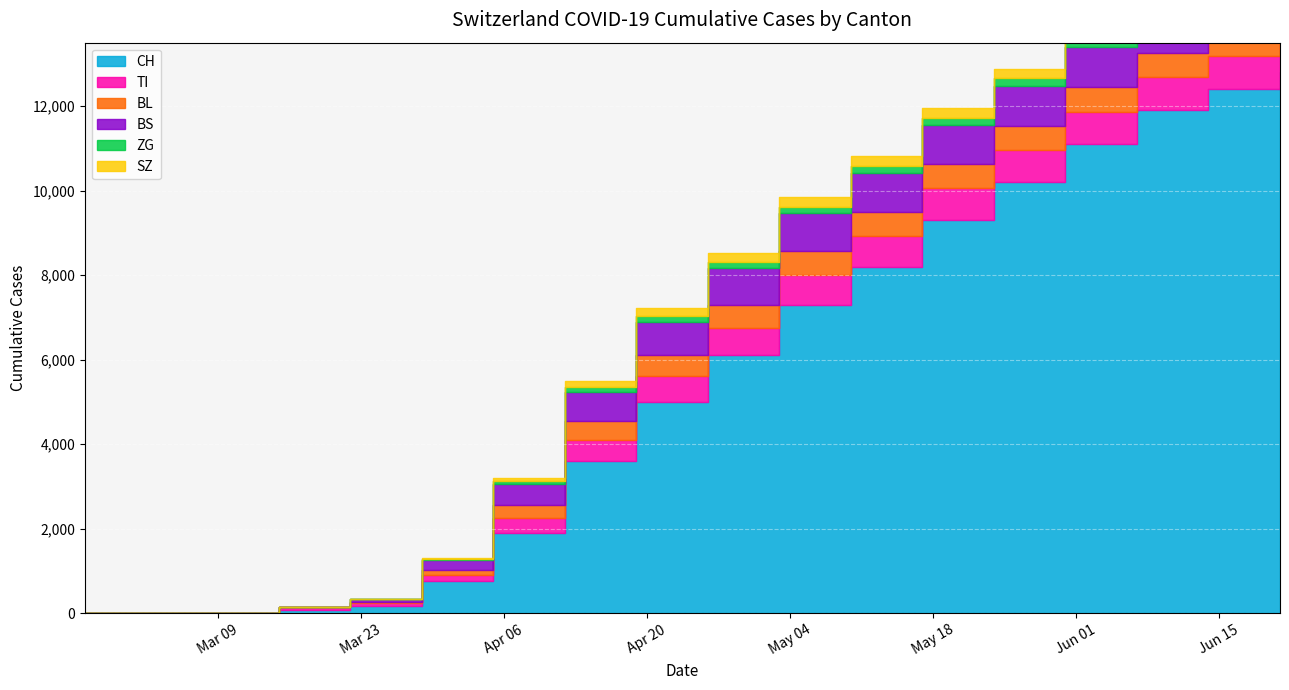

How many data points does each series have?

18